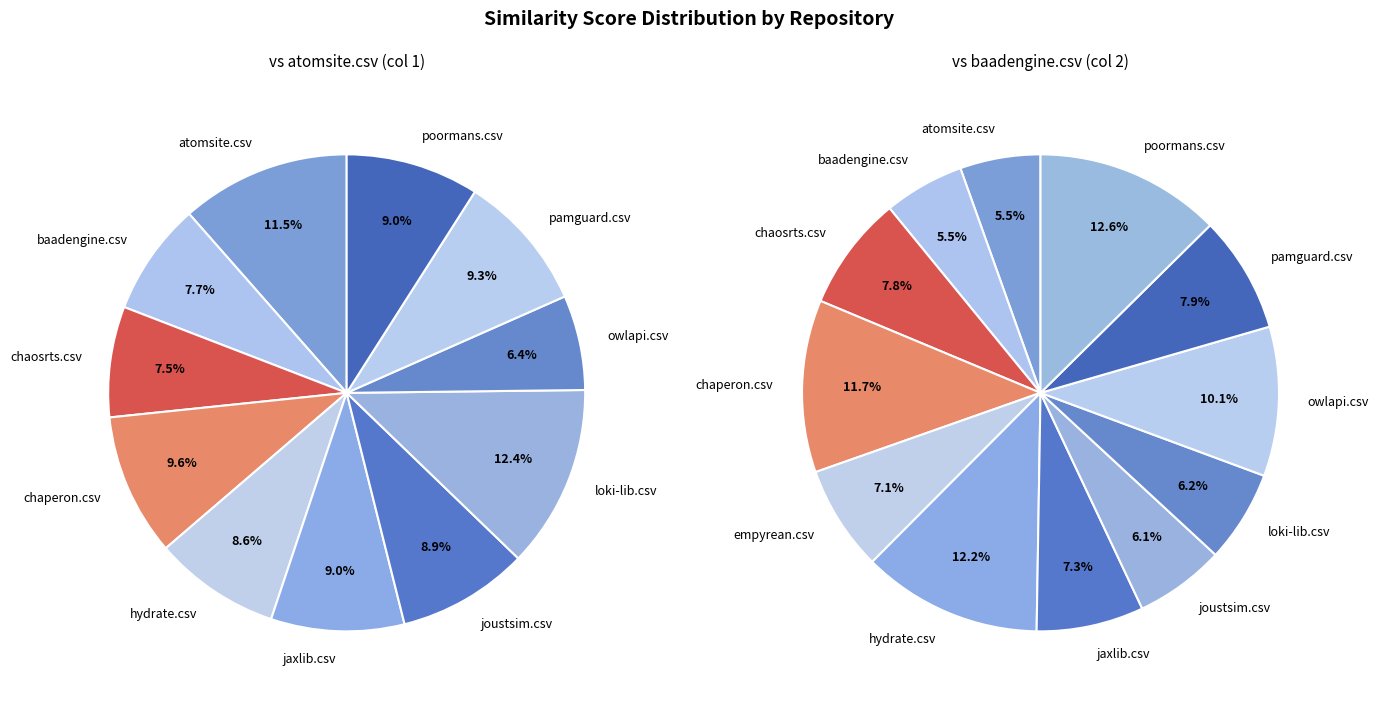

Which slice is the largest?

poormans.csv